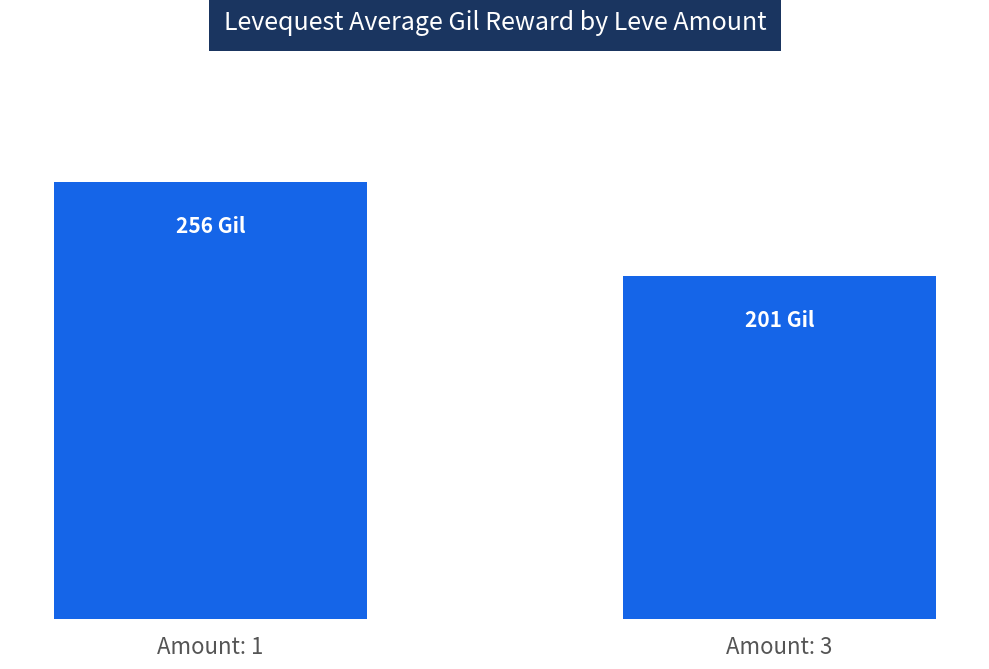

How many series are shown in this chart?

1